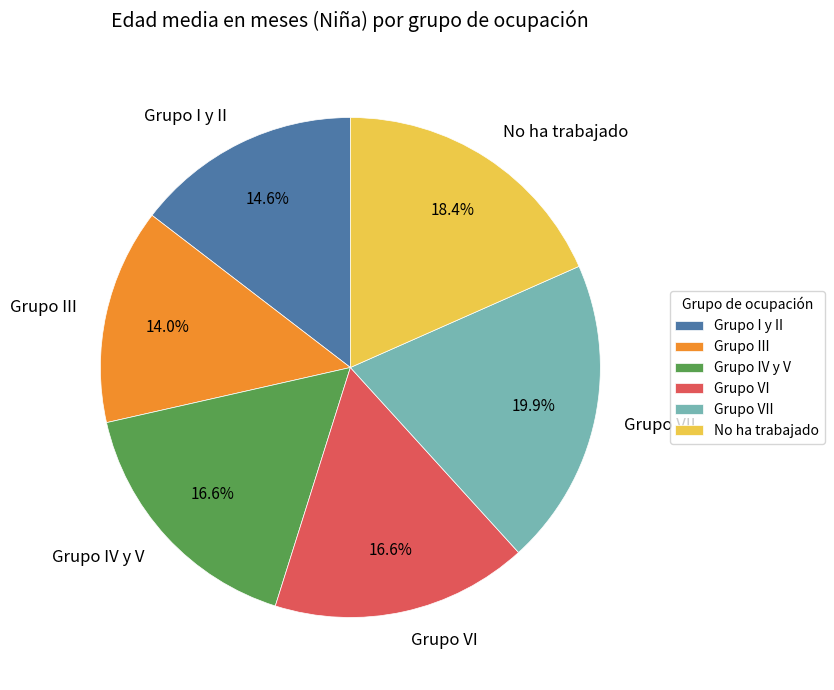

What percentage is the Grupo IV y V slice, to the nearest percent?

17%